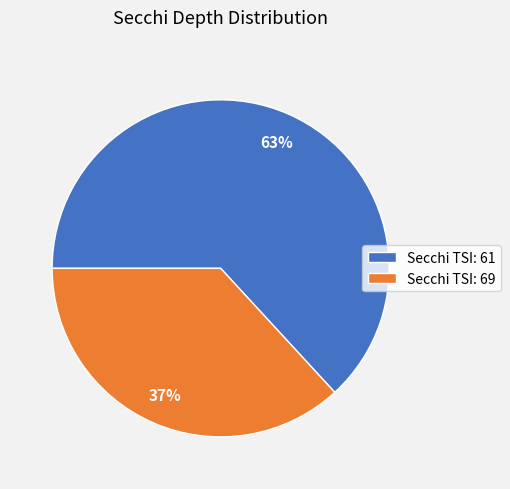

What percentage is the Secchi TSI: 61 slice, to the nearest percent?

63%